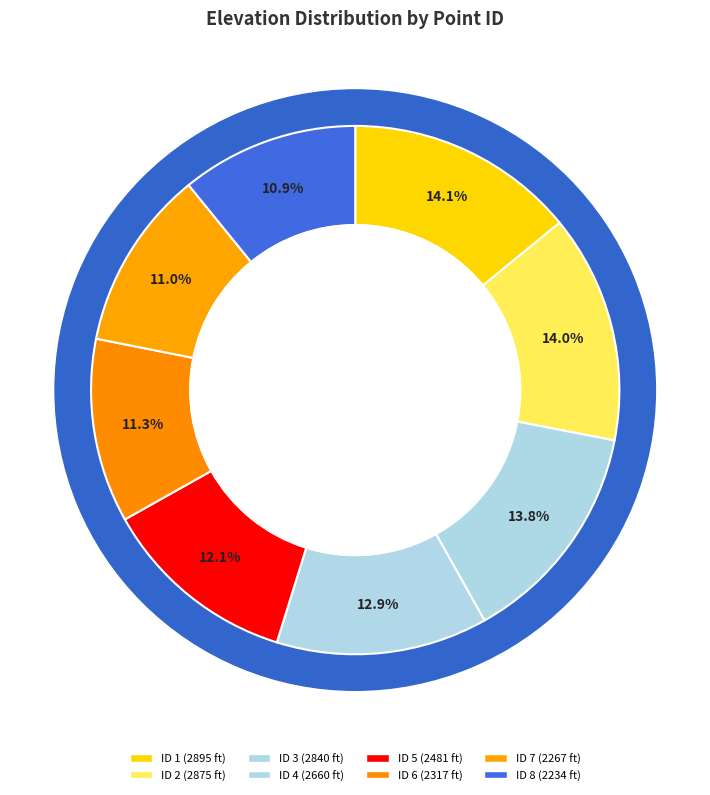

Does any single category account for the majority?

No